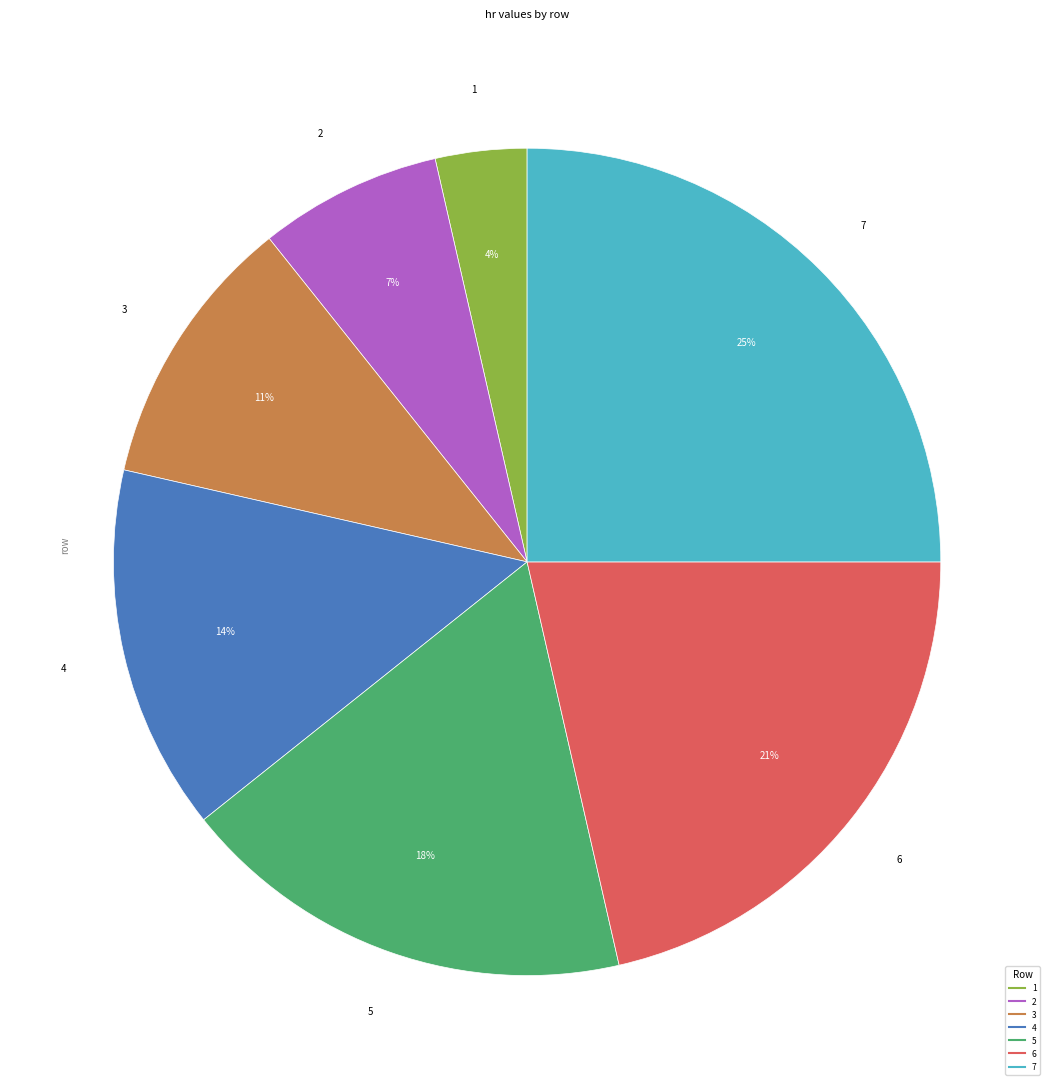

The 5 slice represents 28% of the pie. True or false?

False